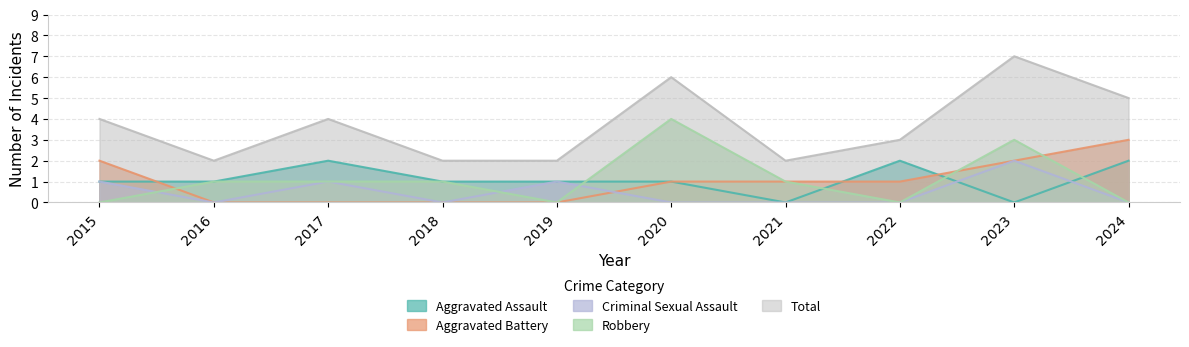

At which category is the sum across all series the highest?

2023